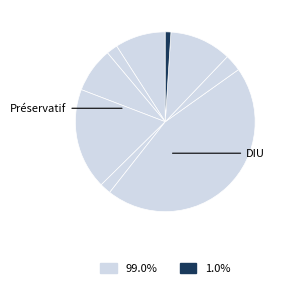

To the nearest percent, what is the average slice percentage?

11%